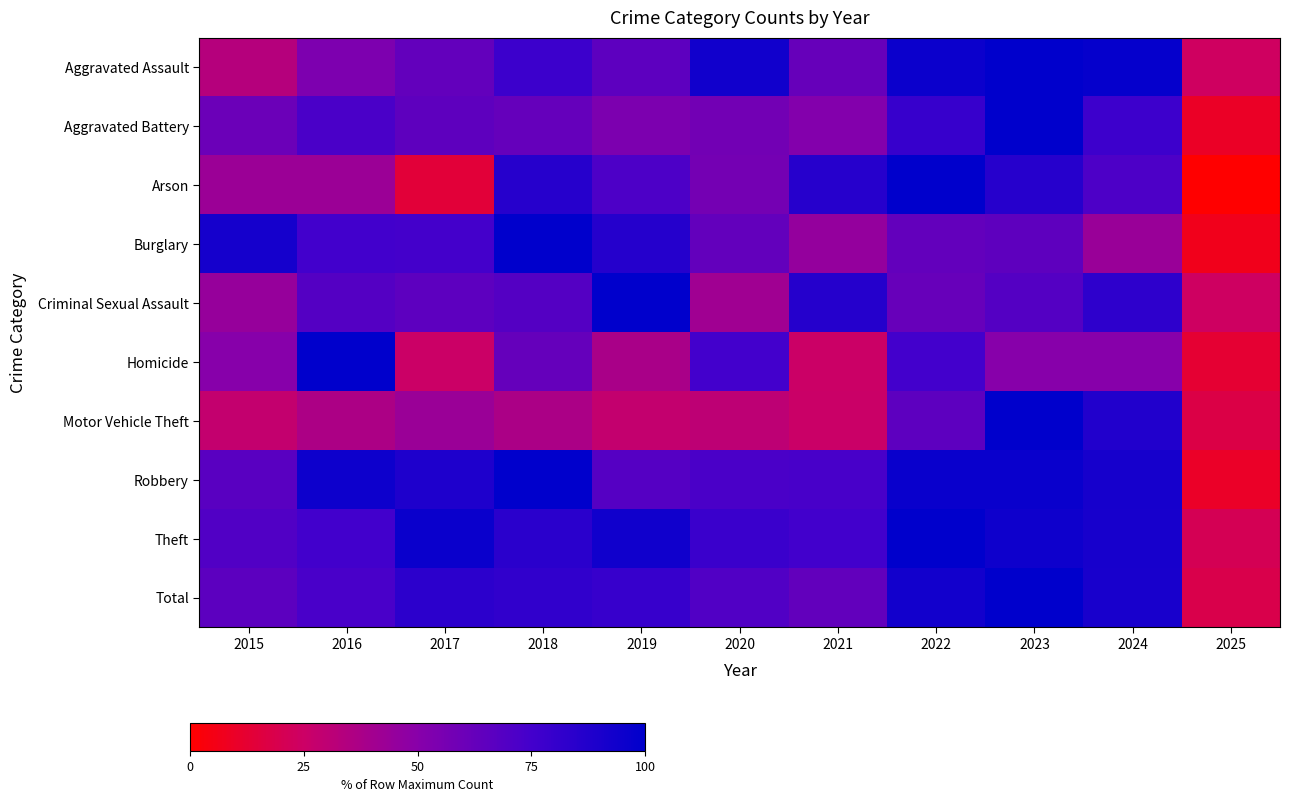

Reading left to right, extract all data points from this chart.

Aggravated Assault: 2015=33.3	2016=53.8	2017=63.4	2018=77.4	2019=65.6	2020=93.5	2021=62.4	2022=95.7	2023=100.0	2024=97.8	2025=23.7
Aggravated Battery: 2015=60.2	2016=72.3	2017=65.1	2018=62.7	2019=54.2	2020=57.8	2021=51.8	2022=79.5	2023=100.0	2024=77.1	2025=9.6
Arson: 2015=42.9	2016=42.9	2017=14.3	2018=85.7	2019=71.4	2020=57.1	2021=85.7	2022=100.0	2023=85.7	2024=71.4	2025=0.0
Burglary: 2015=91.8	2016=75.5	2017=74.7	2018=100.0	2019=86.0	2020=63.4	2021=45.5	2022=63.4	2023=65.0	2024=43.6	2025=7.0
Criminal Sexual Assault: 2015=44.8	2016=69.0	2017=65.5	2018=69.0	2019=100.0	2020=41.4	2021=86.2	2022=62.1	2023=69.0	2024=82.8	2025=24.1
Homicide: 2015=50.0	2016=100.0	2017=25.0	2018=62.5	2019=37.5	2020=75.0	2021=25.0	2022=75.0	2023=50.0	2024=50.0	2025=12.5
Motor Vehicle Theft: 2015=28.2	2016=36.7	2017=43.0	2018=36.9	2019=28.2	2020=30.2	2021=25.5	2022=65.5	2023=100.0	2024=87.6	2025=17.3
Robbery: 2015=66.9	2016=94.6	2017=88.5	2018=100.0	2019=68.5	2020=72.3	2021=73.1	2022=96.2	2023=96.2	2024=91.5	2025=10.0
Theft: 2015=70.3	2016=75.5	2017=95.7	2018=84.1	2019=93.8	2020=78.2	2021=75.8	2022=100.0	2023=94.4	2024=91.1	2025=20.7
Total: 2015=66.0	2016=72.7	2017=83.5	2018=81.7	2019=79.5	2020=69.9	2021=63.8	2022=93.0	2023=100.0	2024=90.9	2025=18.6